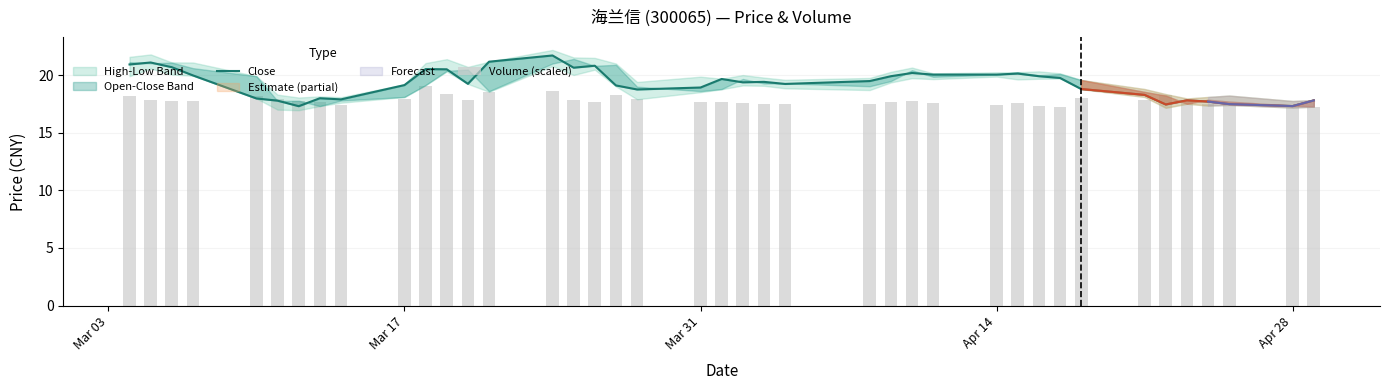

What is the difference between the maximum and second lowest values in the Close series?

4.4